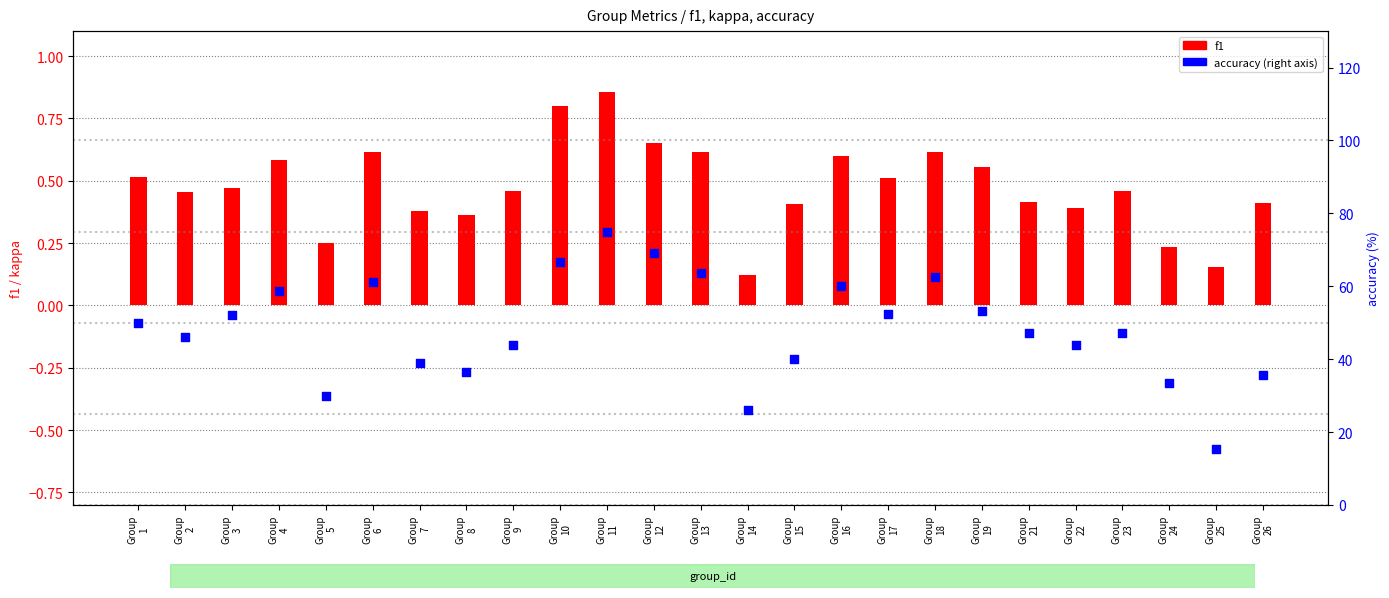

Which series contains the lowest Y value?

f1